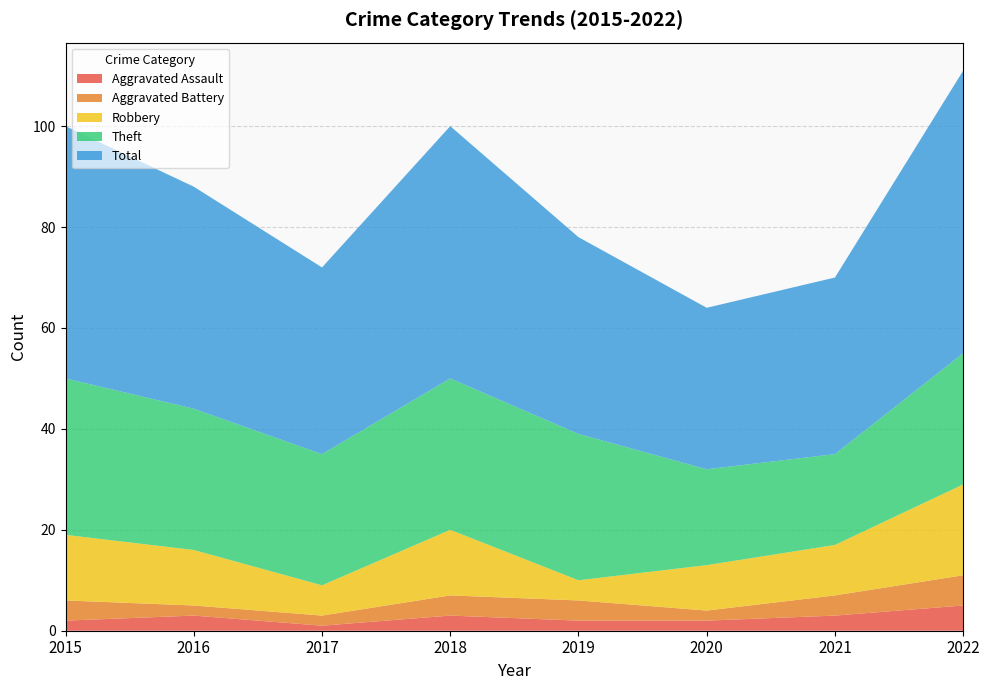

Reading right to left, transcribe all the data shown in this chart.

Aggravated Assault: 2022=5	2021=3	2020=2	2019=2	2018=3	2017=1	2016=3	2015=2
Aggravated Battery: 2022=6	2021=4	2020=2	2019=4	2018=4	2017=2	2016=2	2015=4
Robbery: 2022=18	2021=10	2020=9	2019=4	2018=13	2017=6	2016=11	2015=13
Theft: 2022=26	2021=18	2020=19	2019=29	2018=30	2017=26	2016=28	2015=31
Total: 2022=56	2021=35	2020=32	2019=39	2018=50	2017=37	2016=44	2015=50